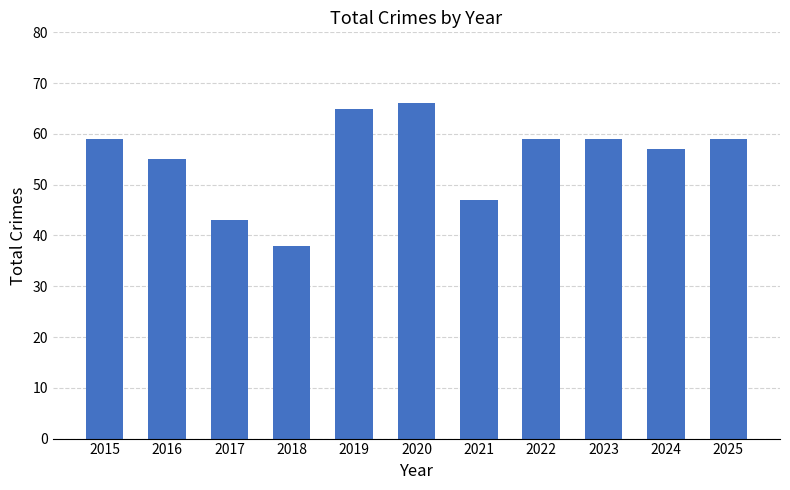

What is the value of the 2nd bar from the left?

55